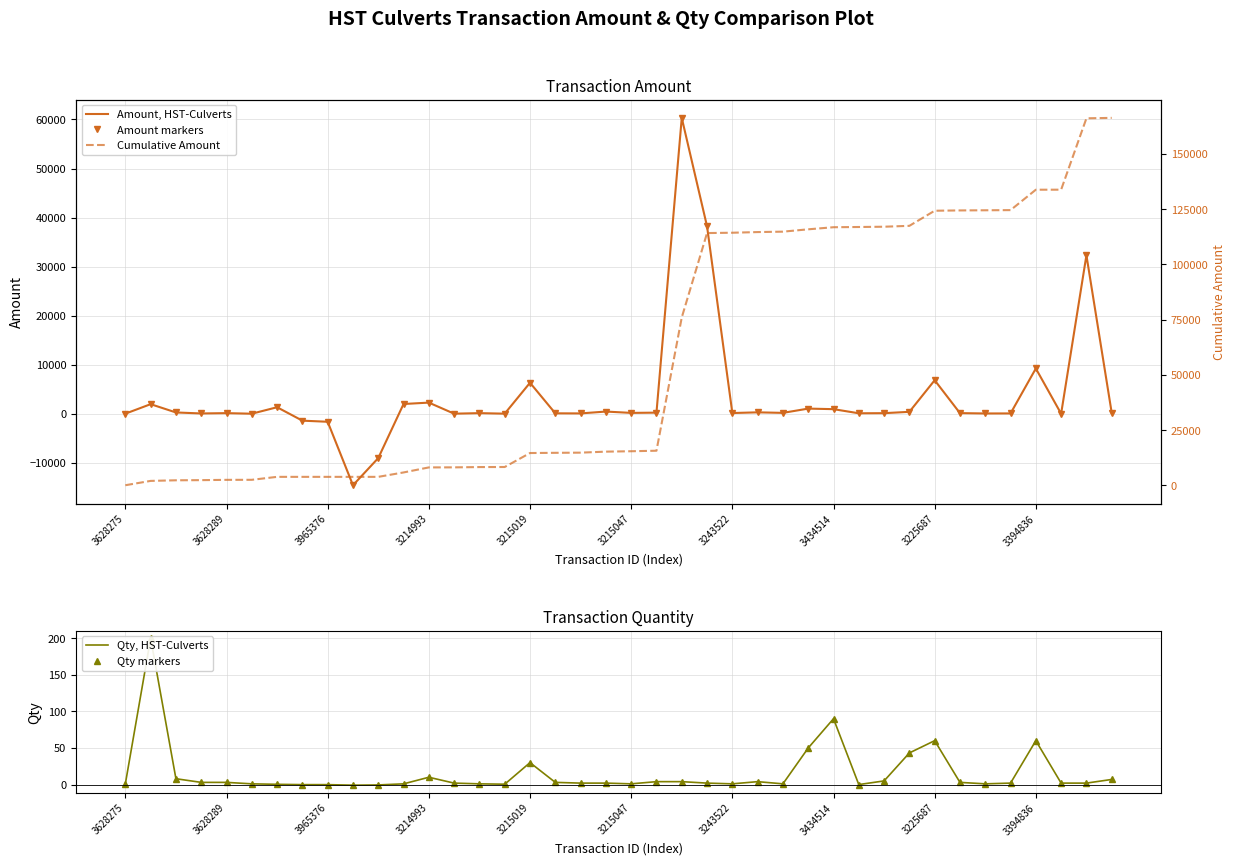

Which series has the largest total across all categories?

Cumulative Amount